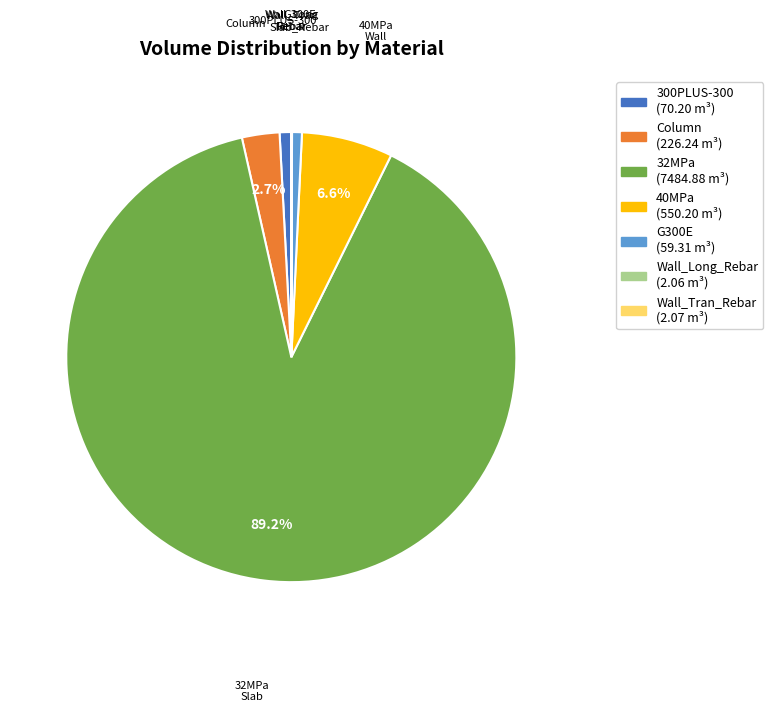

Combined, do G300E and Column account for over 50%?

No